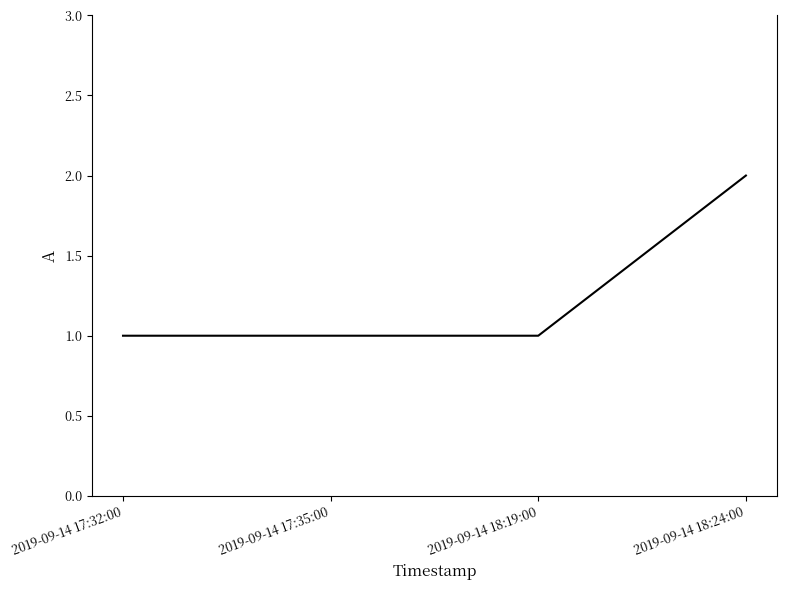

What is the greatest value displayed?

2